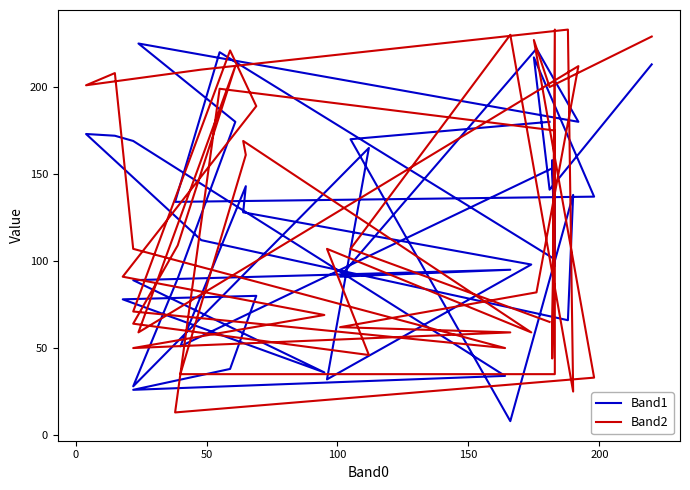

What is the average value of the Band2 series?

124